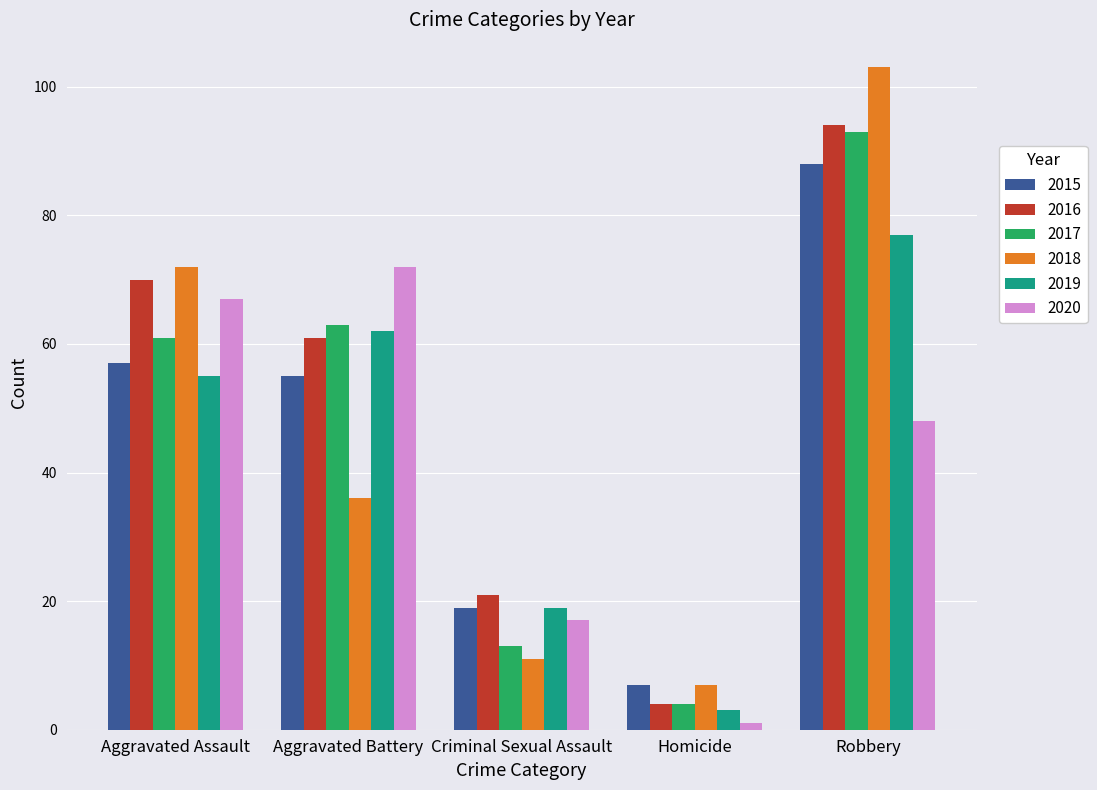

Reading left to right, what are all the values shown in this chart?

2015: Aggravated Assault=57	Aggravated Battery=55	Criminal Sexual Assault=19	Homicide=7	Robbery=88
2016: Aggravated Assault=70	Aggravated Battery=61	Criminal Sexual Assault=21	Homicide=4	Robbery=94
2017: Aggravated Assault=61	Aggravated Battery=63	Criminal Sexual Assault=13	Homicide=4	Robbery=93
2018: Aggravated Assault=72	Aggravated Battery=36	Criminal Sexual Assault=11	Homicide=7	Robbery=103
2019: Aggravated Assault=55	Aggravated Battery=62	Criminal Sexual Assault=19	Homicide=3	Robbery=77
2020: Aggravated Assault=67	Aggravated Battery=72	Criminal Sexual Assault=17	Homicide=1	Robbery=48